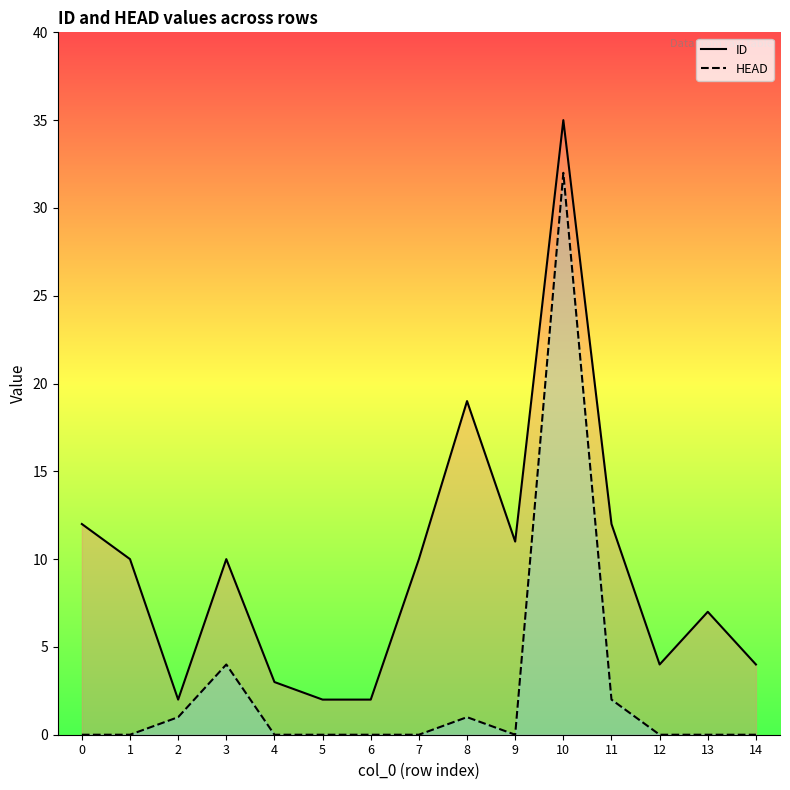

Rank the series by their maximum value, from highest to lowest.

ID, HEAD